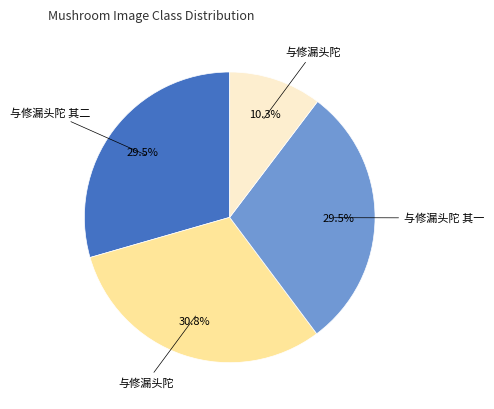

Is there a majority slice in this chart?

No